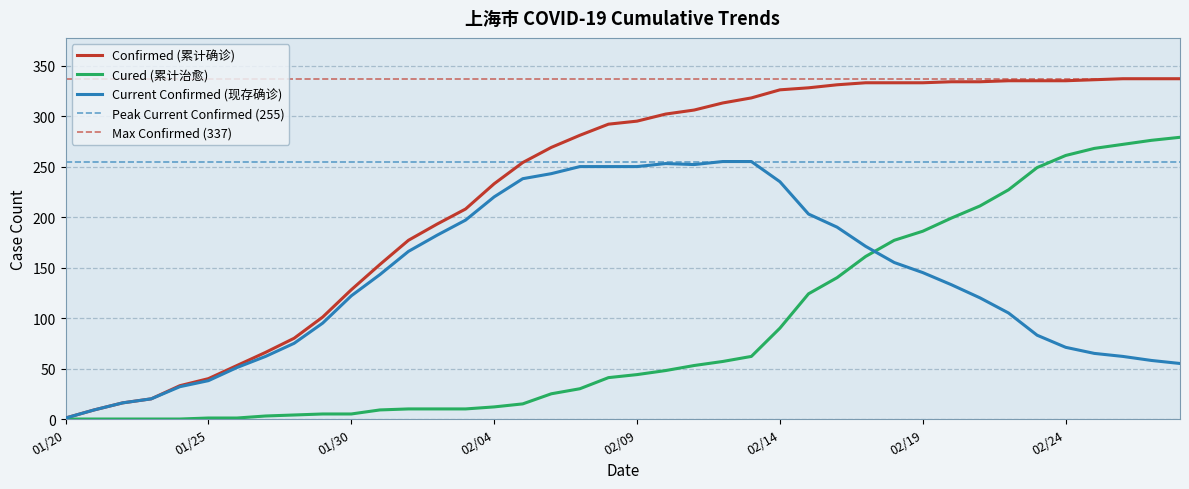

True or false: currentConfirmedCount and confirmedCount cross at least once.

False